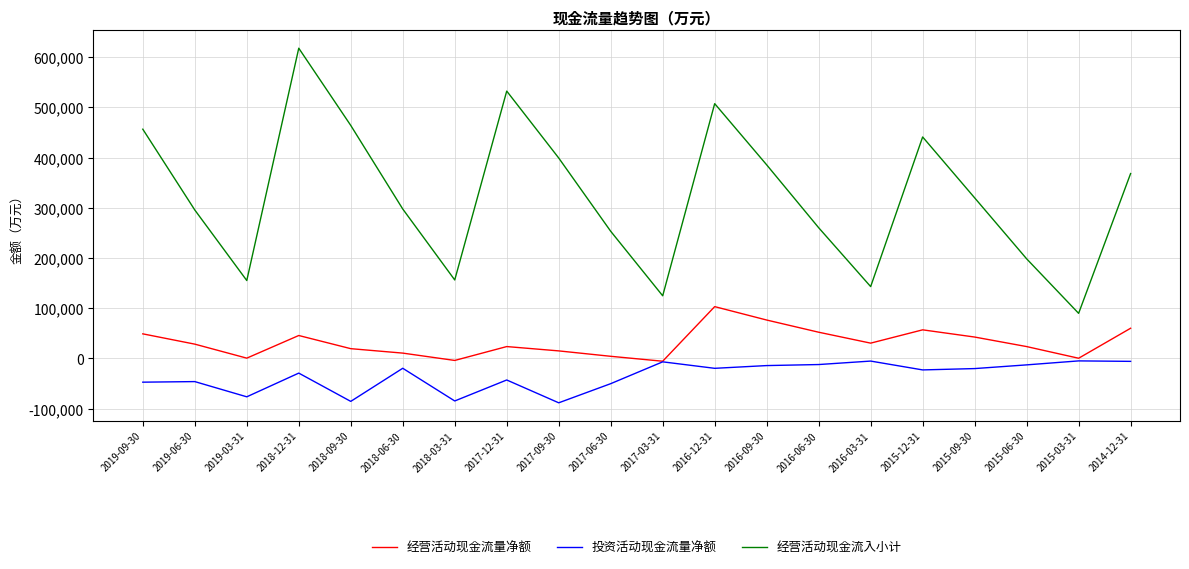

What is the difference between the second highest and minimum values in the 投资活动现金流量净额 series?

83072